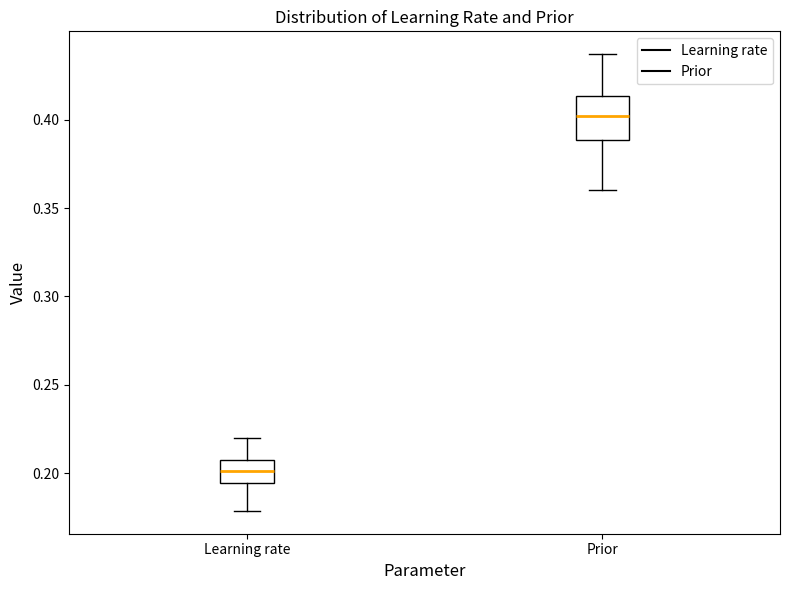

Where is the upper edge of the box for Prior on the y-axis? The values are not printed on the chart, so give them approximately, as read against the axis.

0.415